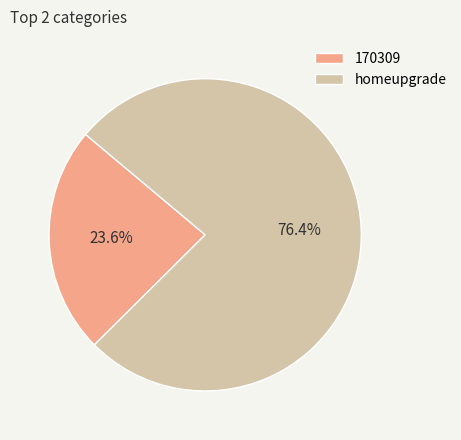

Is 170309 the majority of the pie?

No